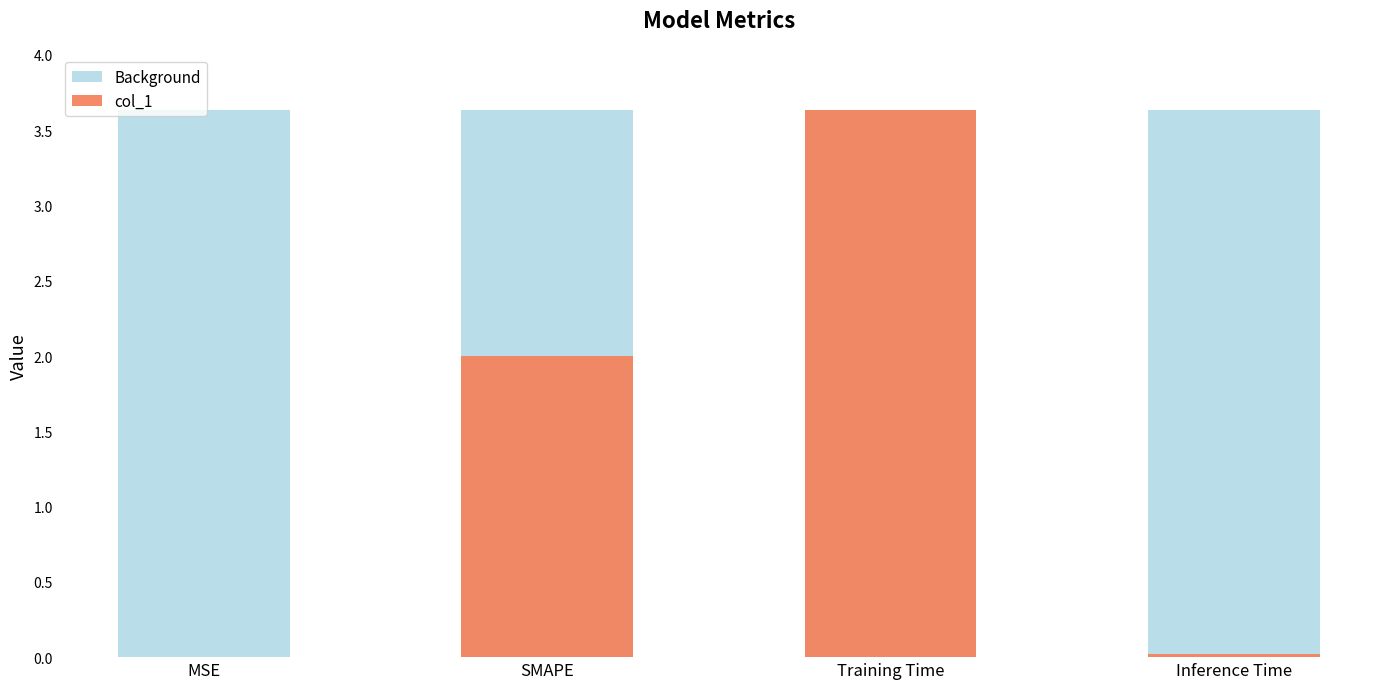

What is the difference between the second highest and second lowest values in the col_1 series?

2.0